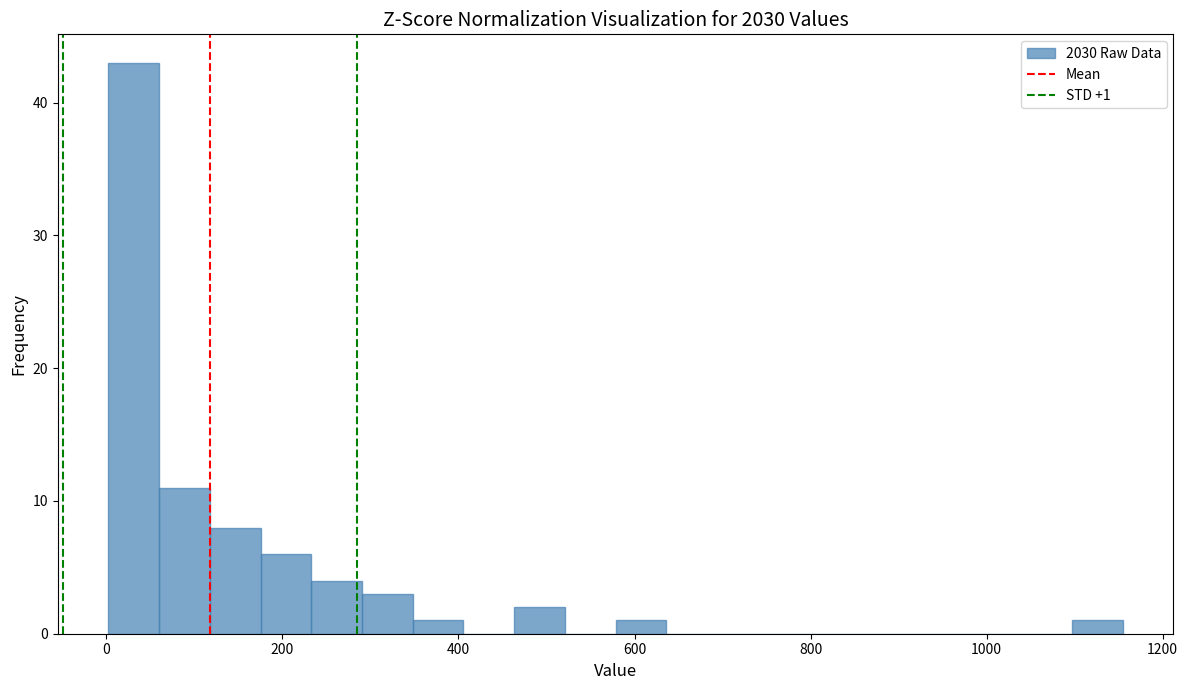

Read against the x-axis, roughly where is the centre of the tallest bar?

40